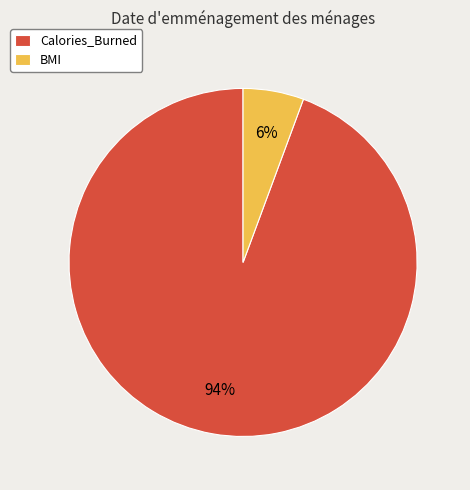

To the nearest percent, what portion does Calories_Burned represent?

94%